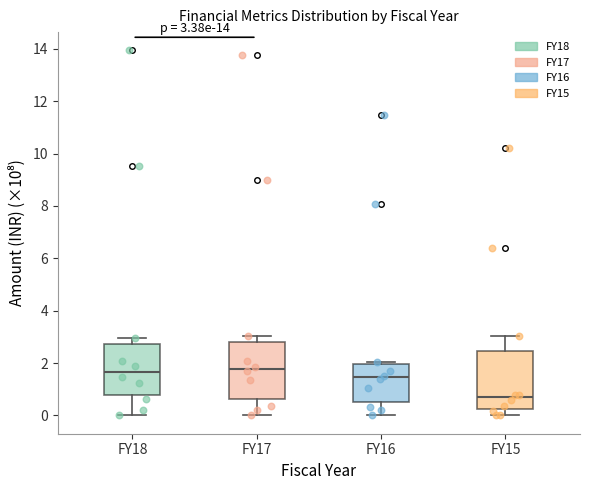

Which box has the lowest median line?

FY15